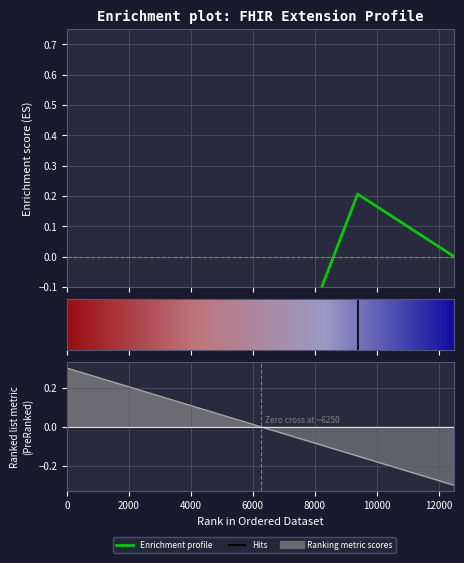

How many positive values are there?

1